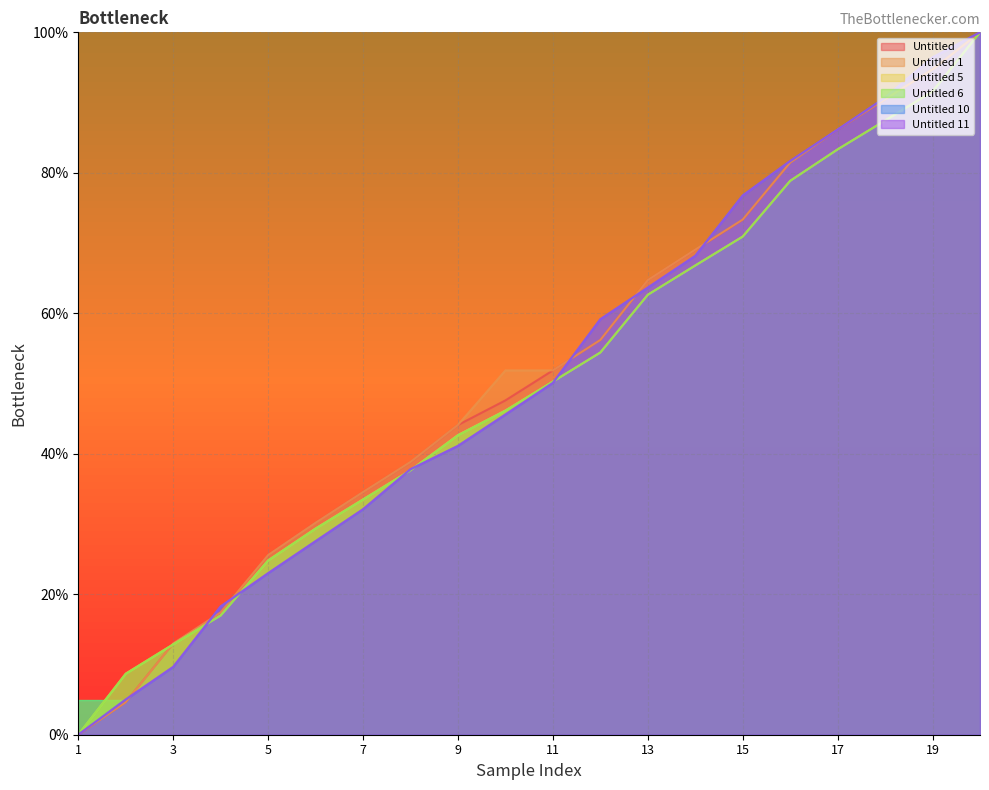

What is the maximum value shown in the chart?

100.0